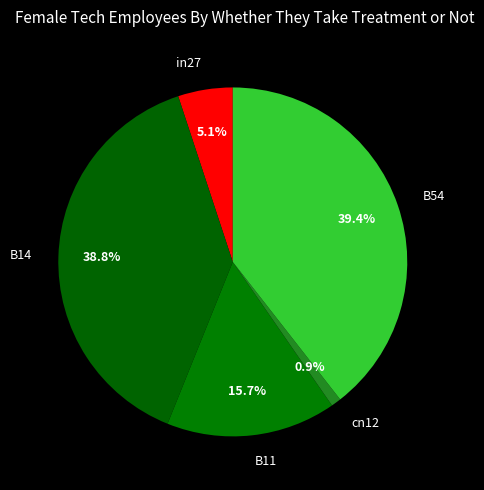

Between in27 and B11, which is larger?

B11